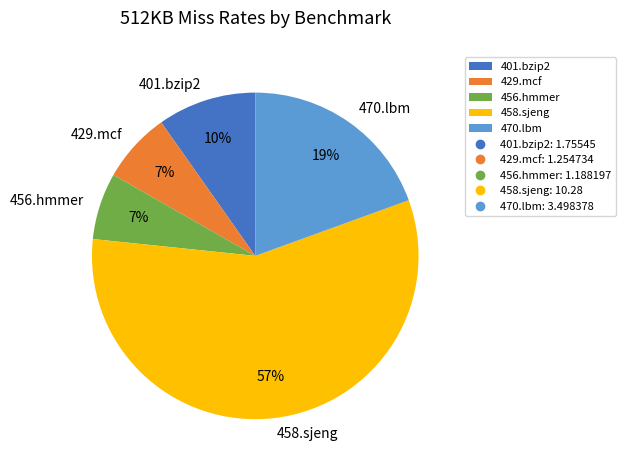

Does 401.bzip2 represent more than half of the total?

No